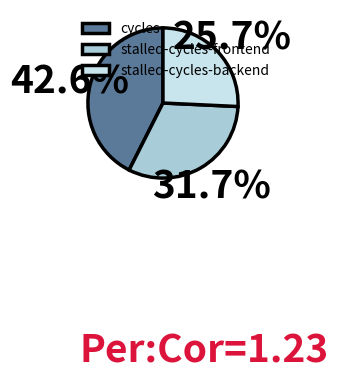

Is there a majority slice in this chart?

No